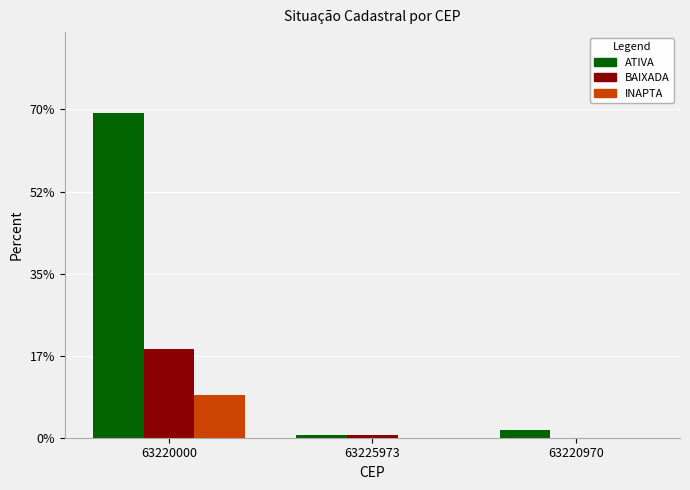

How many groups of bars are there?

3